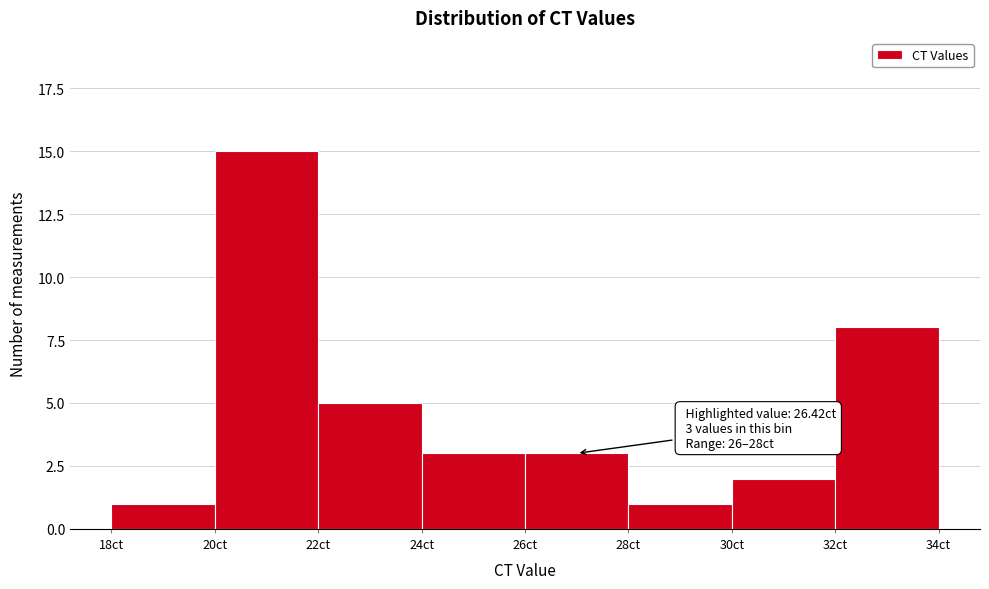

Over which range of the x-axis is the bar tallest?

20 to 22